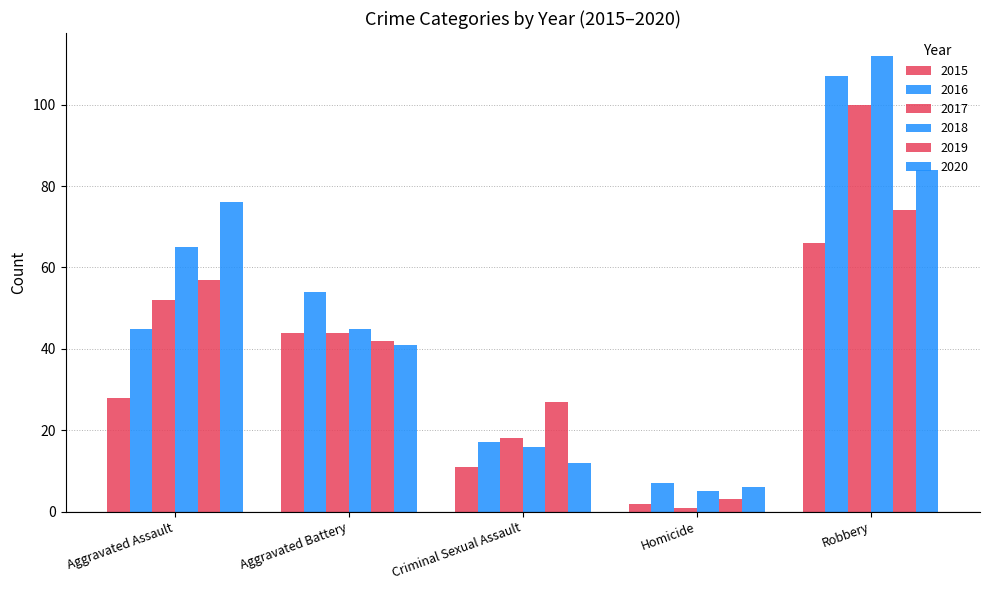

What is the value of the 2020 bar at the 1st from the left?

76